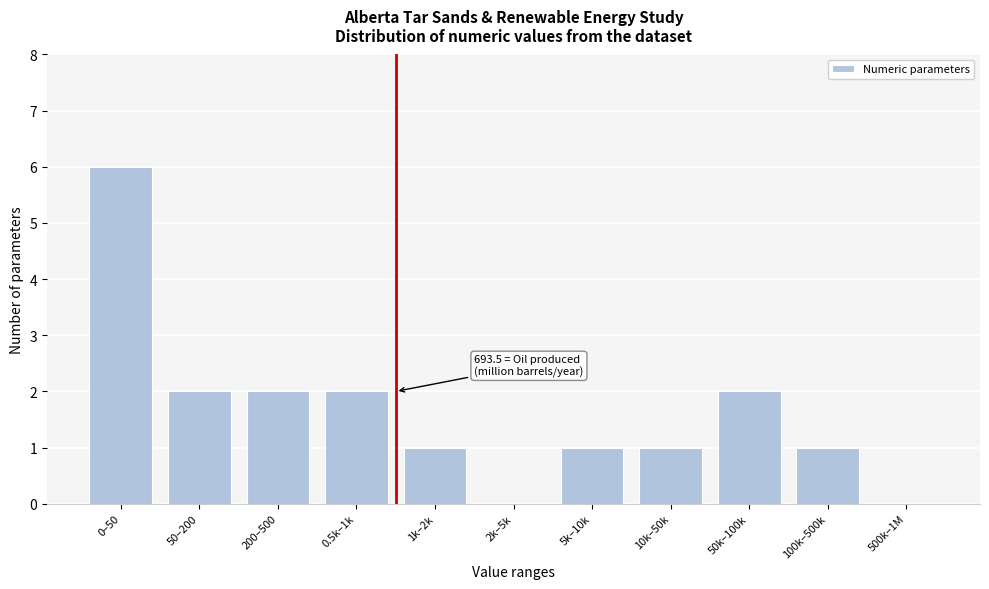

Reading left to right, transcribe all the data shown in this chart.

0–50=6	50–200=2	200–500=2	0.5k–1k=2	1k–2k=1	2k–5k=0	5k–10k=1	10k–50k=1	50k–100k=2	100k–500k=1	500k–1M=0